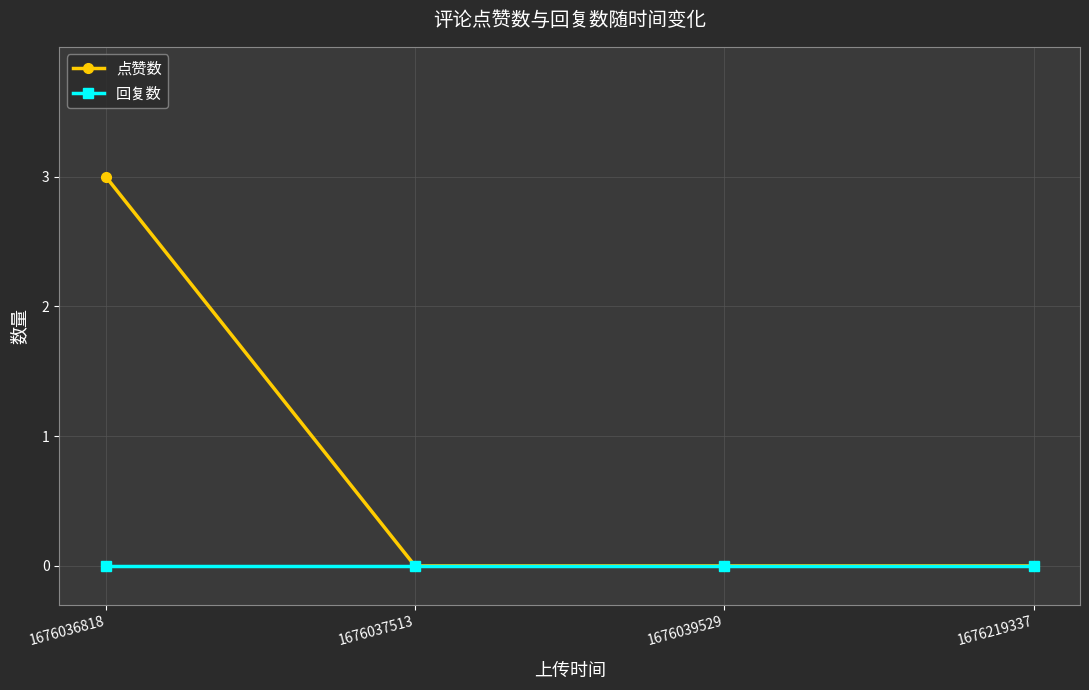

Is it true that 点赞数 equals 0 at 1676039529?

True